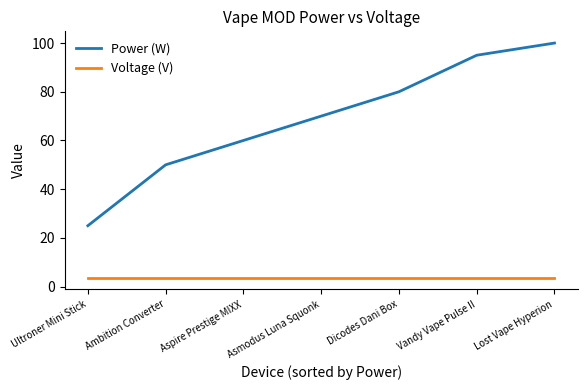

Which series has the largest range (max minus min)?

Power (W)